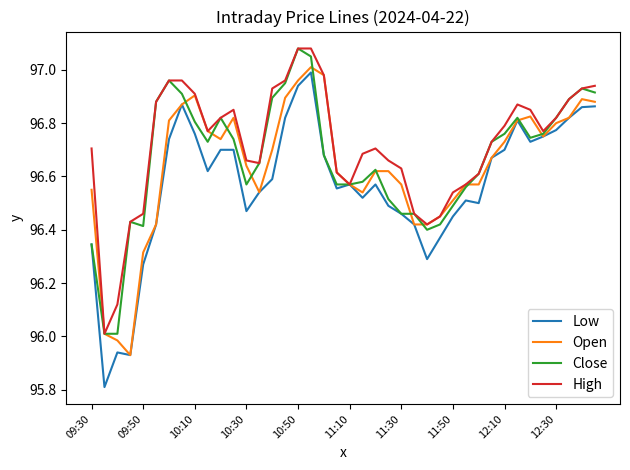

List the series in order of their overall mean, lowest first.

Low, Open, Close, High